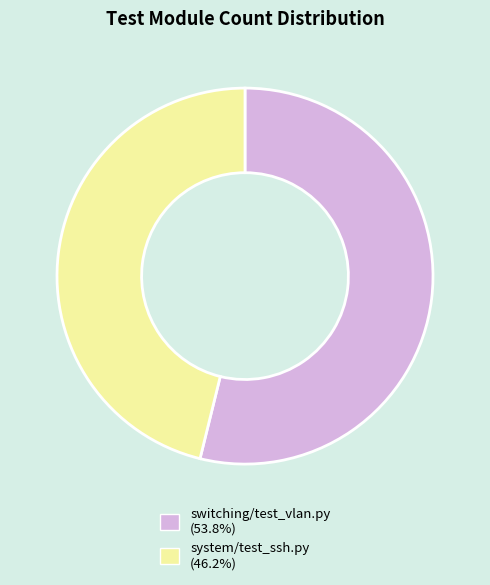

Does any single category account for the majority?

Yes